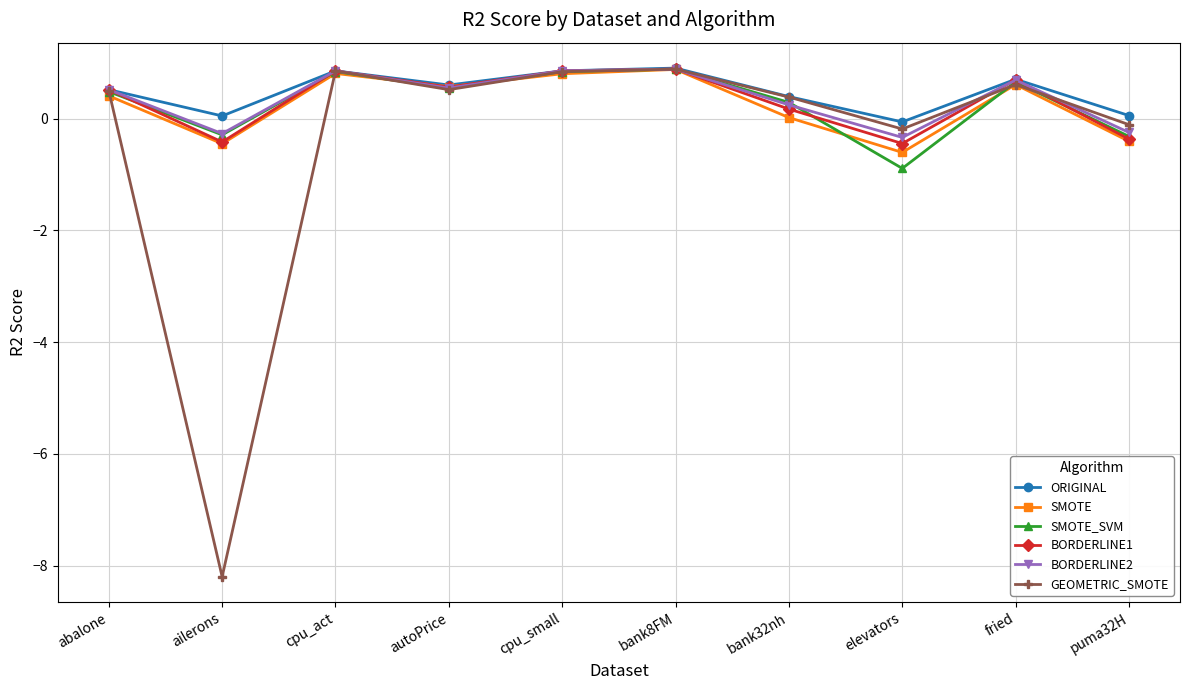

The value of SMOTE at fried is 0.6. True or false?

True